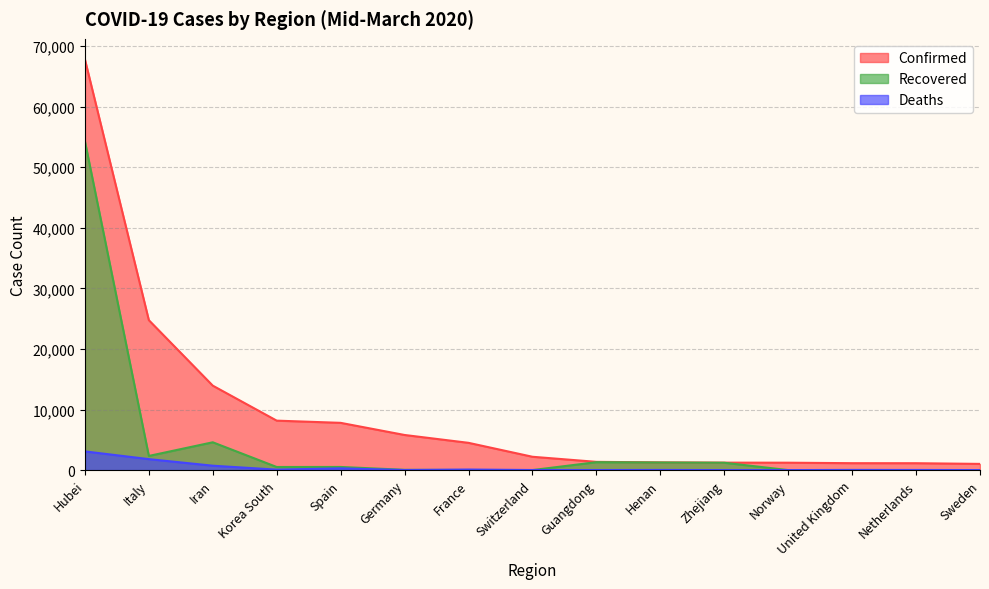

What is the difference between the highest and lowest values at Korea South?

8087